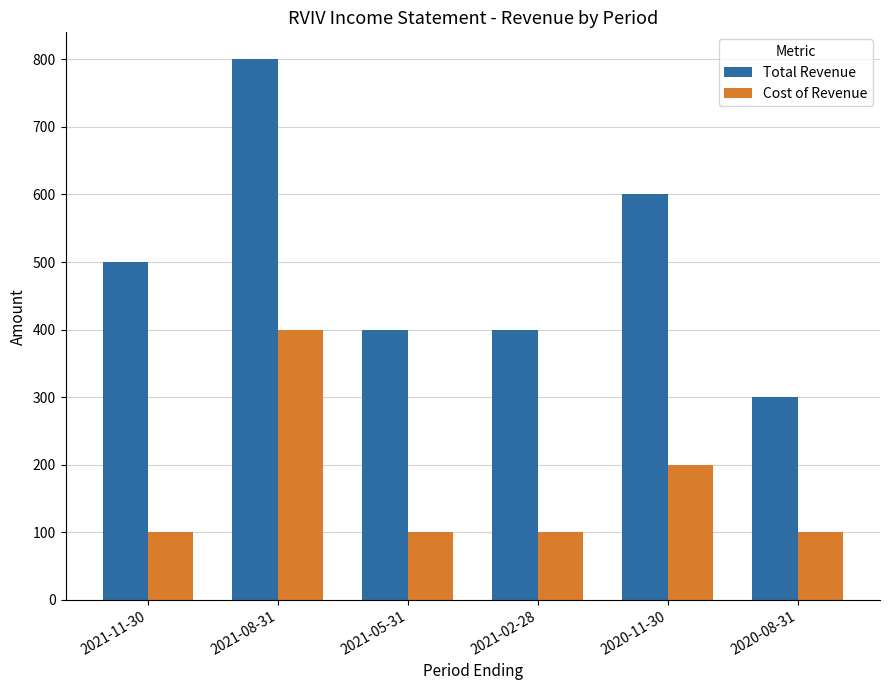

What is the difference between the maximum and minimum values in the Cost of Revenue series?

300